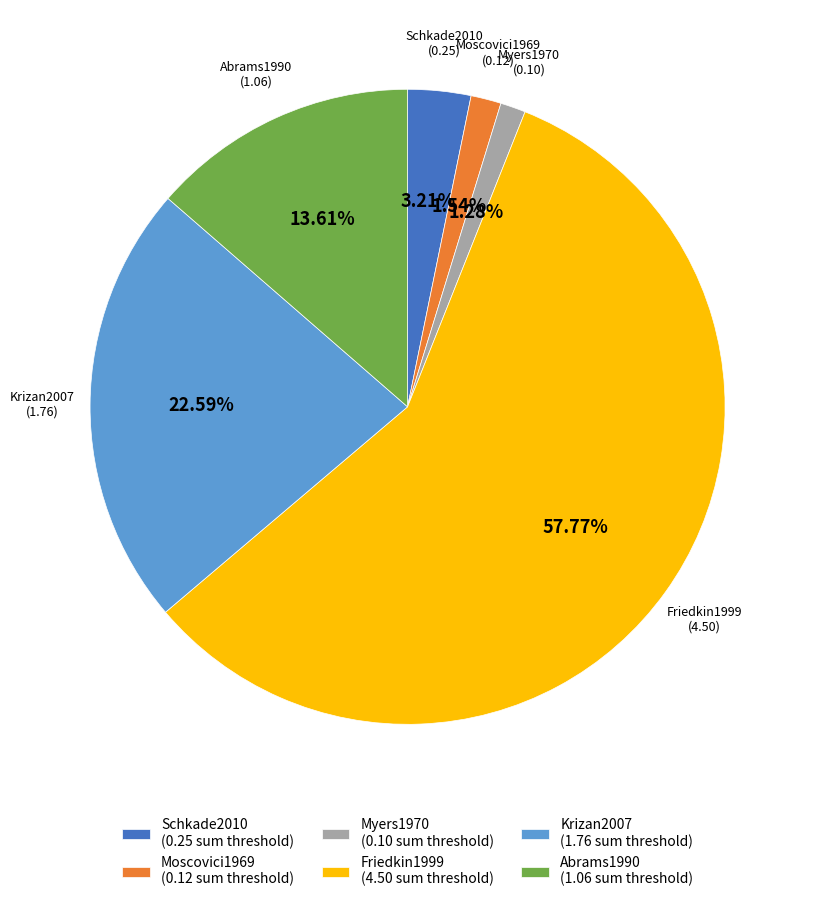

How many slices are in this pie chart?

6